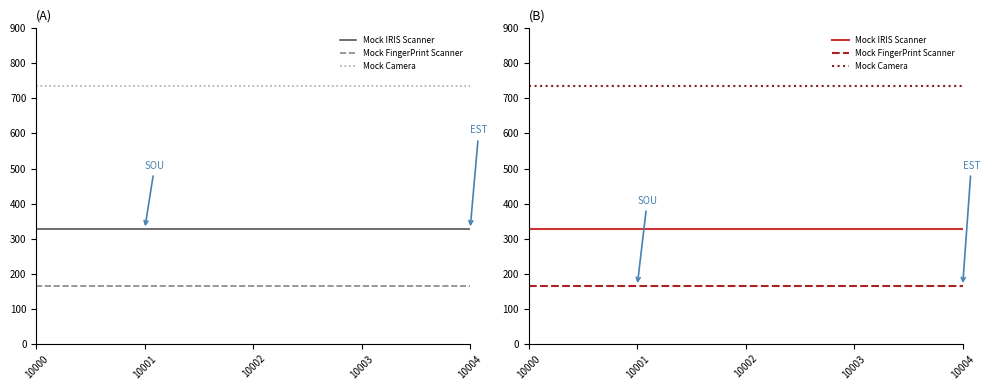

Does the chart display data point markers on the line(s)?

No